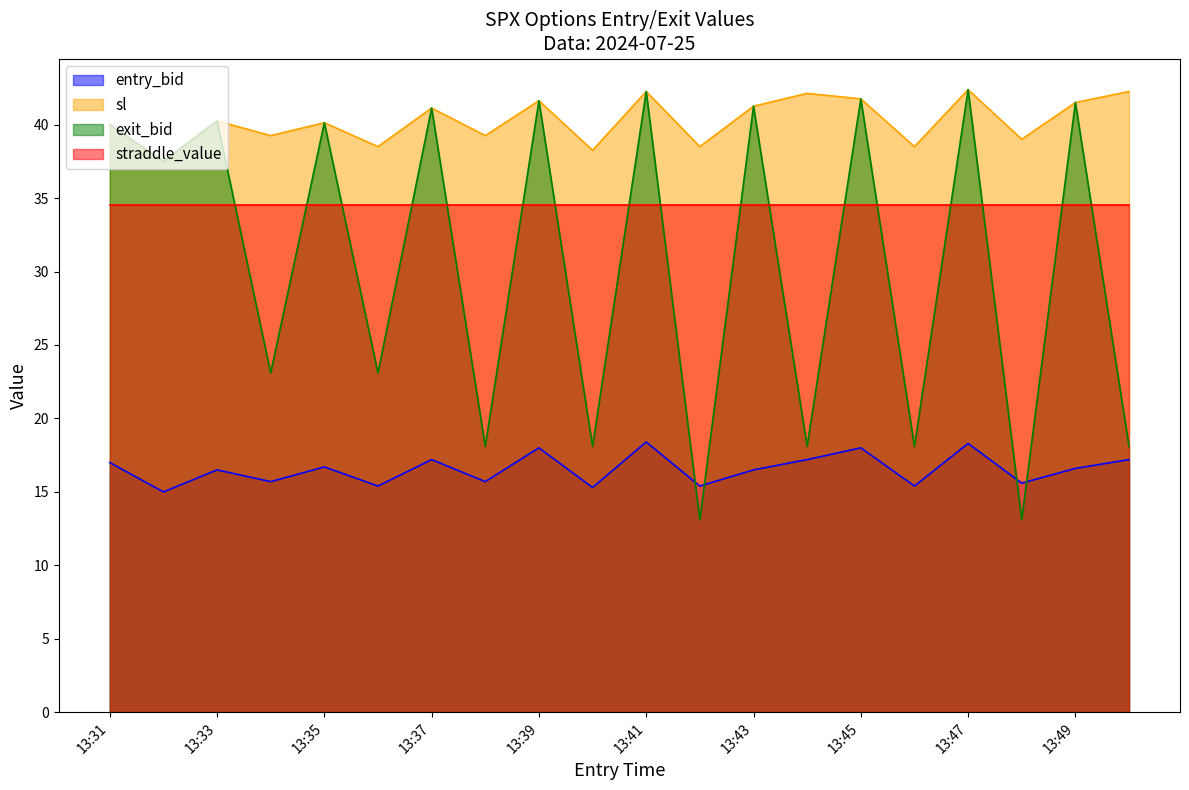

What is the total value across all series at 13:45?

136.1